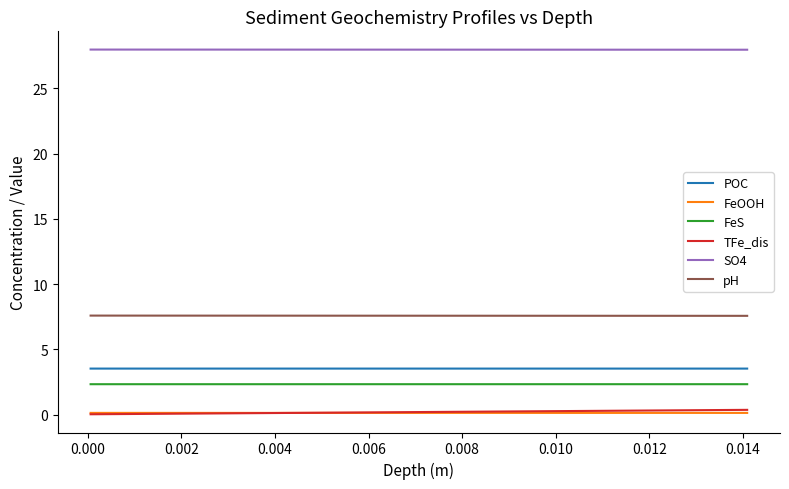

What is the highest value of the pH series?

7.6